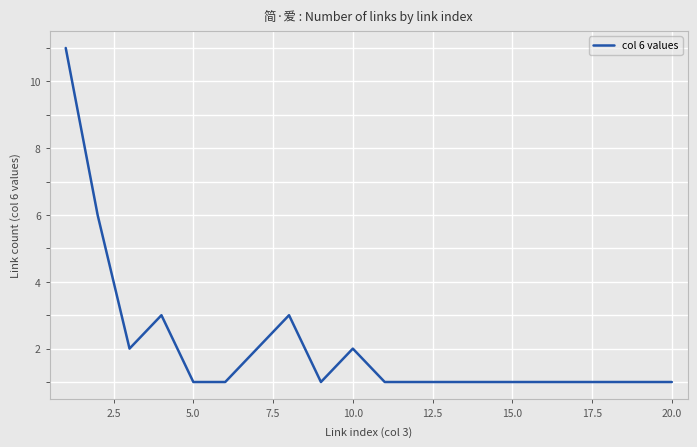

How many distinct data groups are displayed?

1